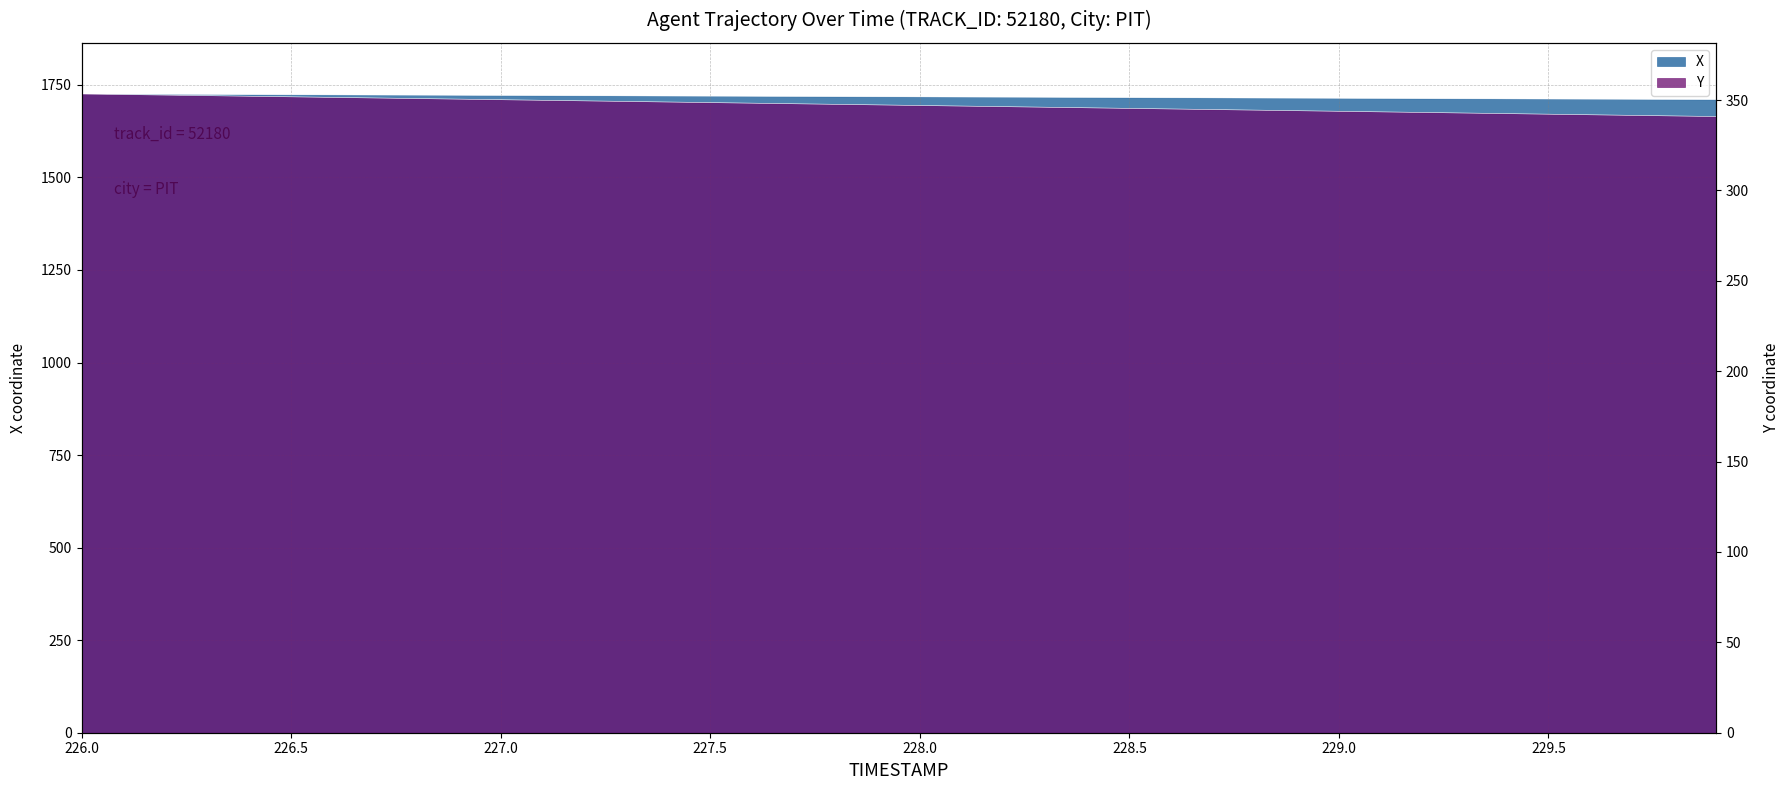

What is the spread (max minus min) of values at 229.1?

1370.1